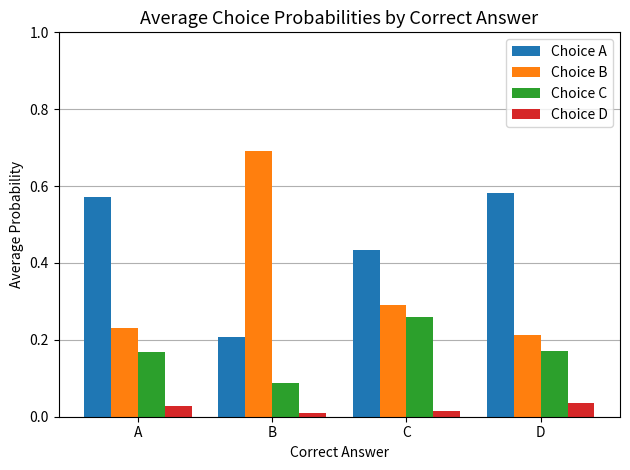

What is the sum of all Choice A values?

1.8